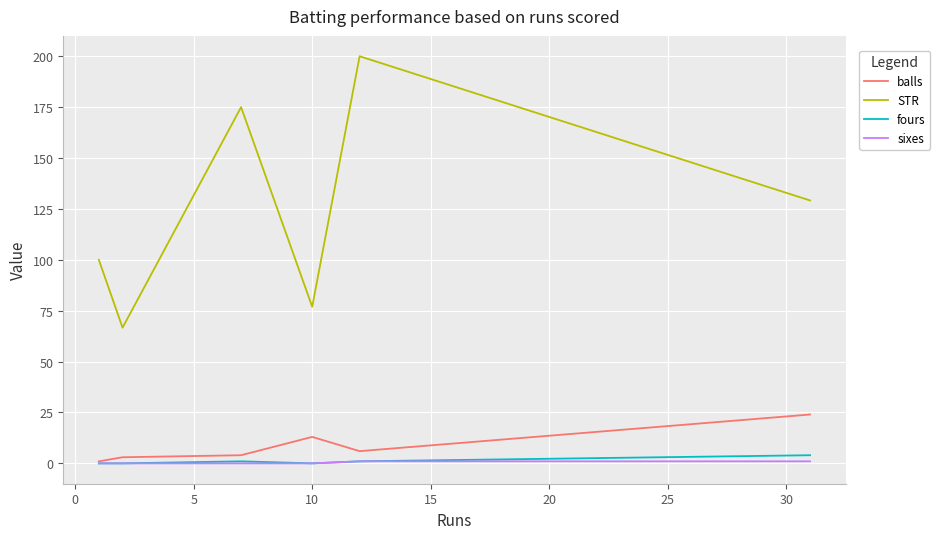

Which series has the largest range (max minus min)?

STR